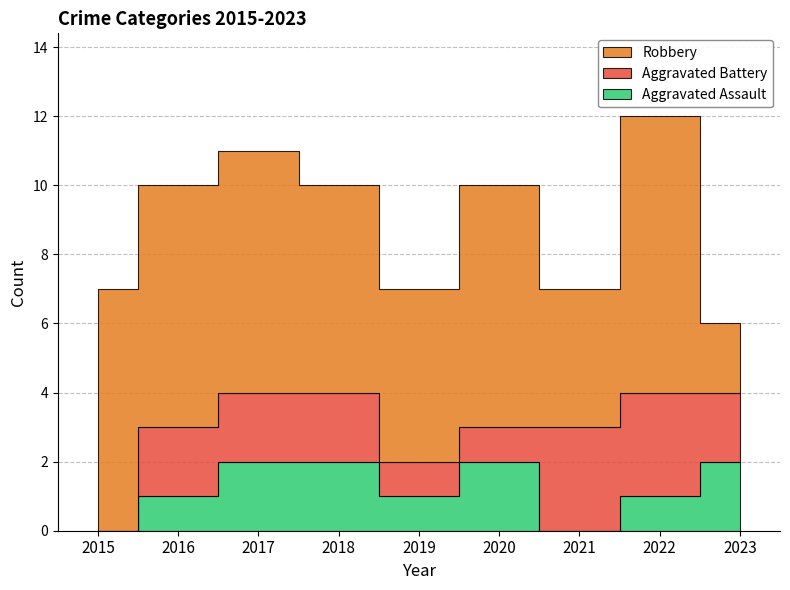

Where do Aggravated Battery and Aggravated Assault first cross each other?

2020 and 2021